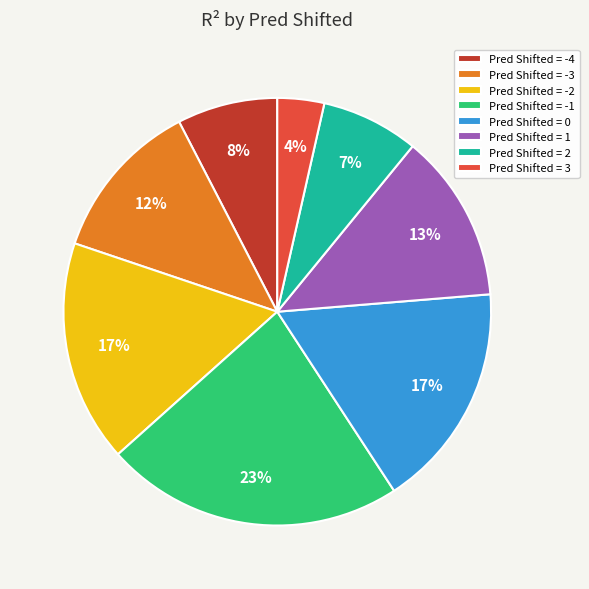

What is the smallest slice in the pie chart?

Pred Shifted = 3